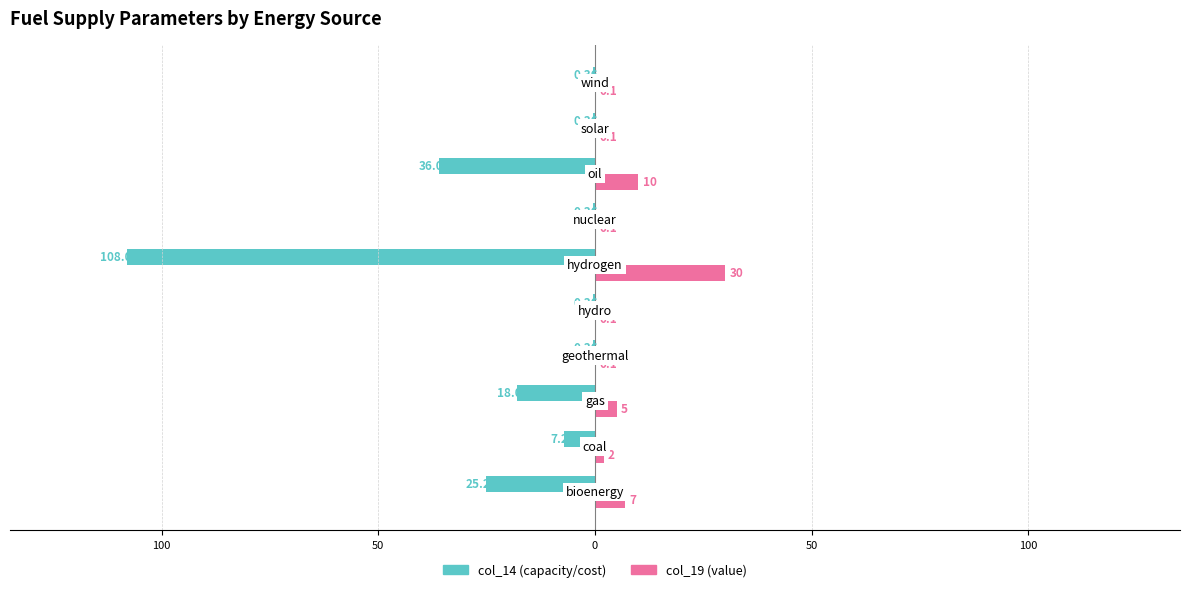

What are all the series names shown in the legend?

col_14 (capacity/cost), col_19 (value)